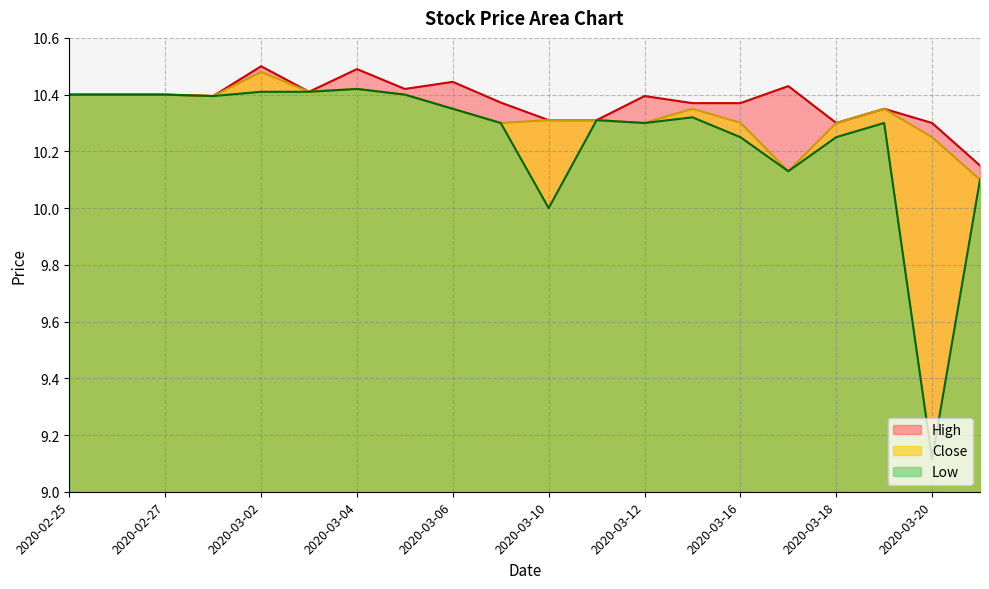

What is the difference between the maximum and minimum values in the Low series?

1.3